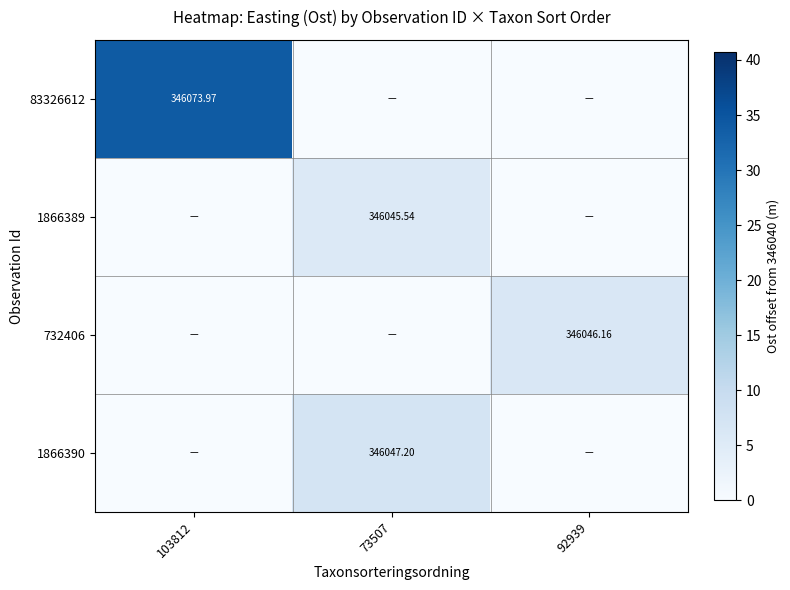

List the labels in order of 732406 value, largest first.

92939, 103812, 73507